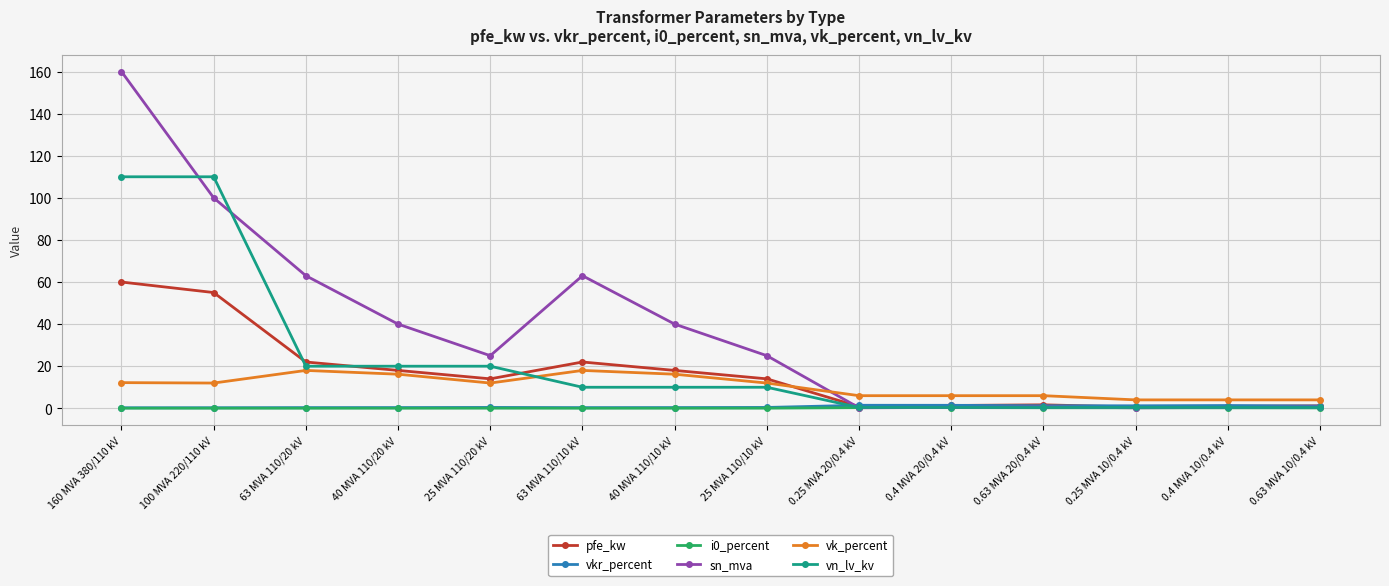

Between 40 MVA 110/20 kV and 0.63 MVA 10/0.4 kV, which series saw the biggest shift?

sn_mva